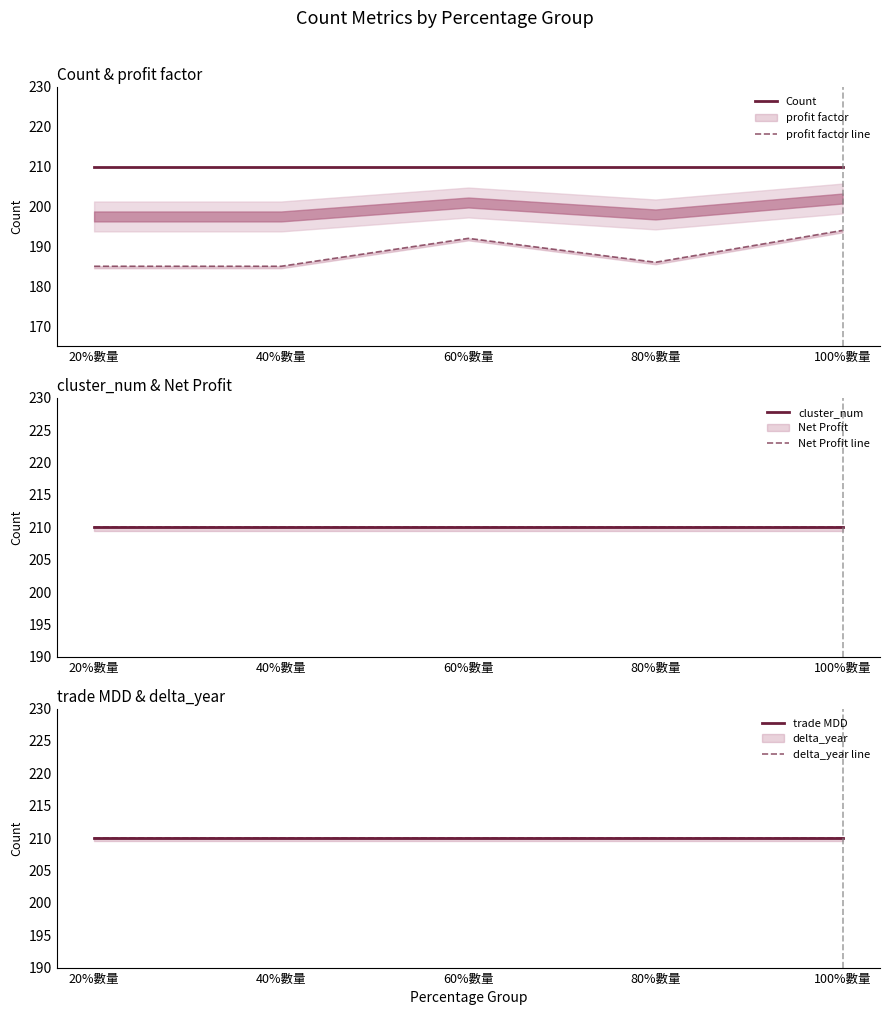

True or false: trade MDD and Net Profit line intersect in this chart.

False